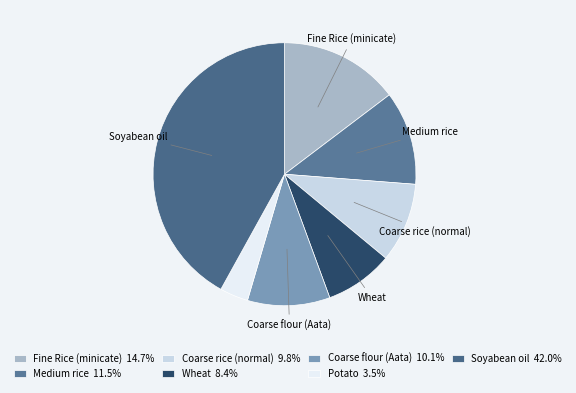

How many slices are in this pie chart?

7